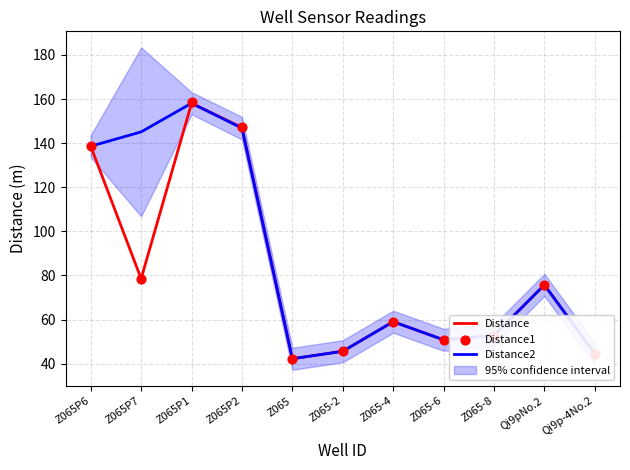

Which series has the largest Y range (max minus min)?

Distance1